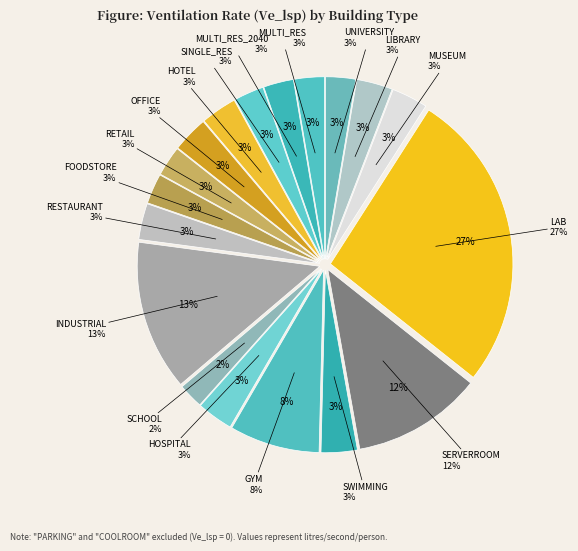

To the nearest percent, what portion does MUSEUM represent?

3%